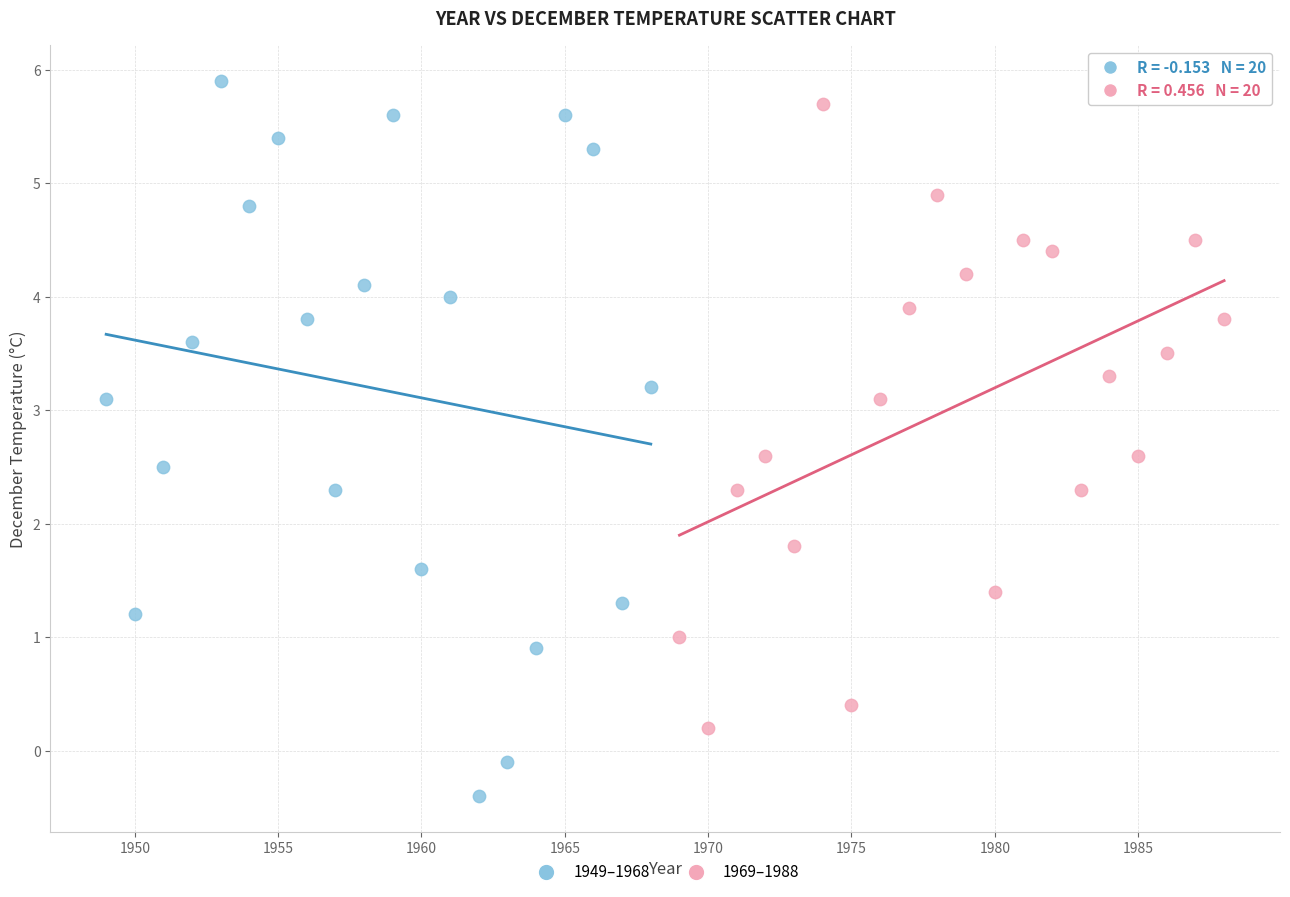

Which series reaches the minimum Y coordinate?

1949–1968